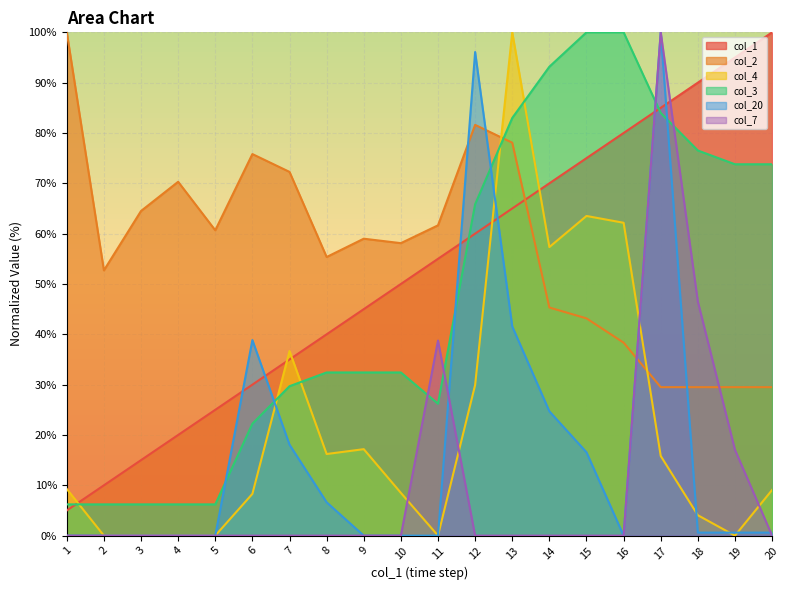

What is the sum of the col_3 values at 4 and 20?

80.0